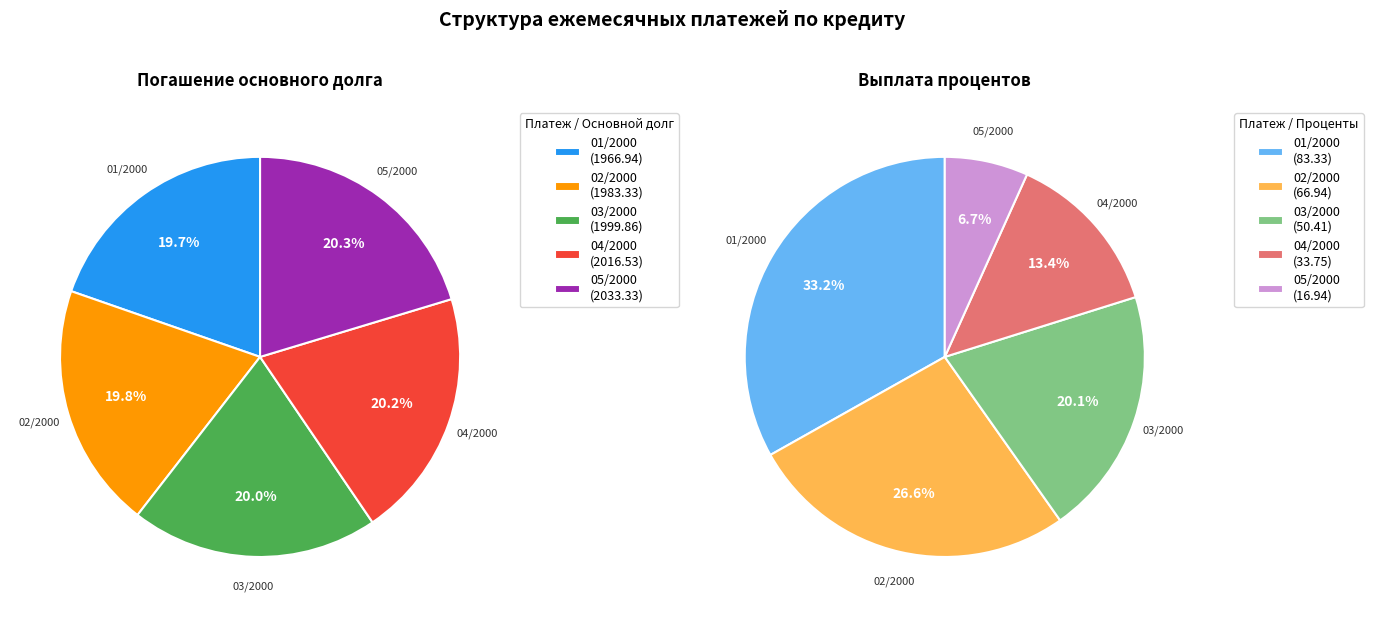

Does 04/2000 represent more than half of the total?

No